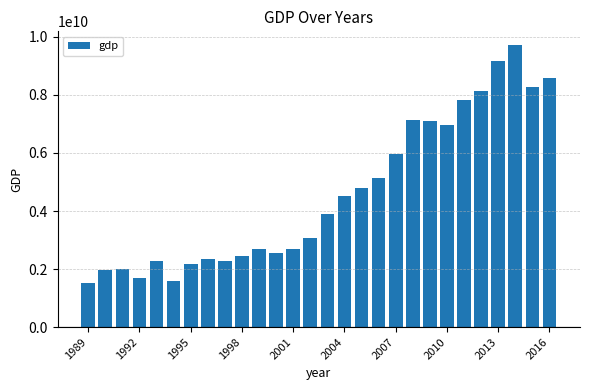

What is the value of the 22nd bar from the left?

6970240895.5